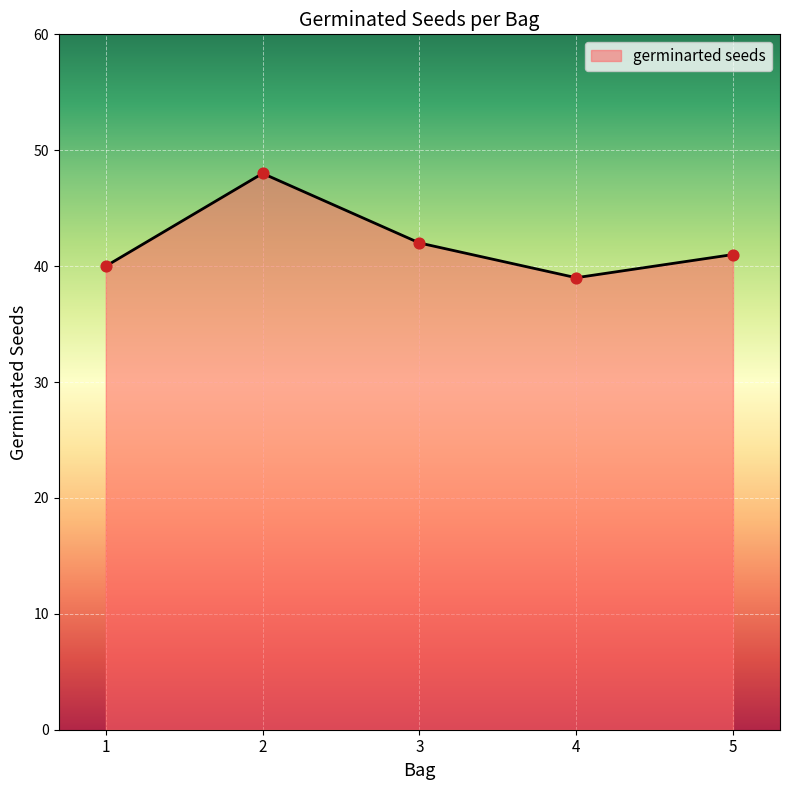

What is the change in value from 1 to 3?

+2